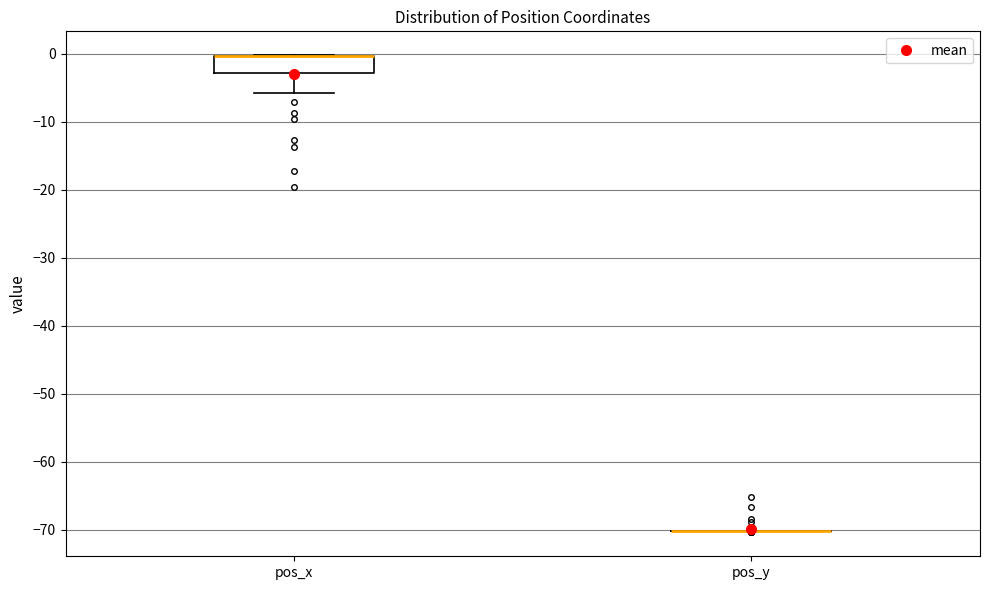

Reading left to right, read every box against the y-axis: the position of its median line, the range the box covers, and the ends of its whiskers. The values are not printed on the chart, so give them approximately, as read against the axis.

pos_x: median 0 (drawn on the box's upper edge), box -3 to 0, whiskers -6 to 0
pos_y: box collapsed to a line at -70, whiskers -70 to -70